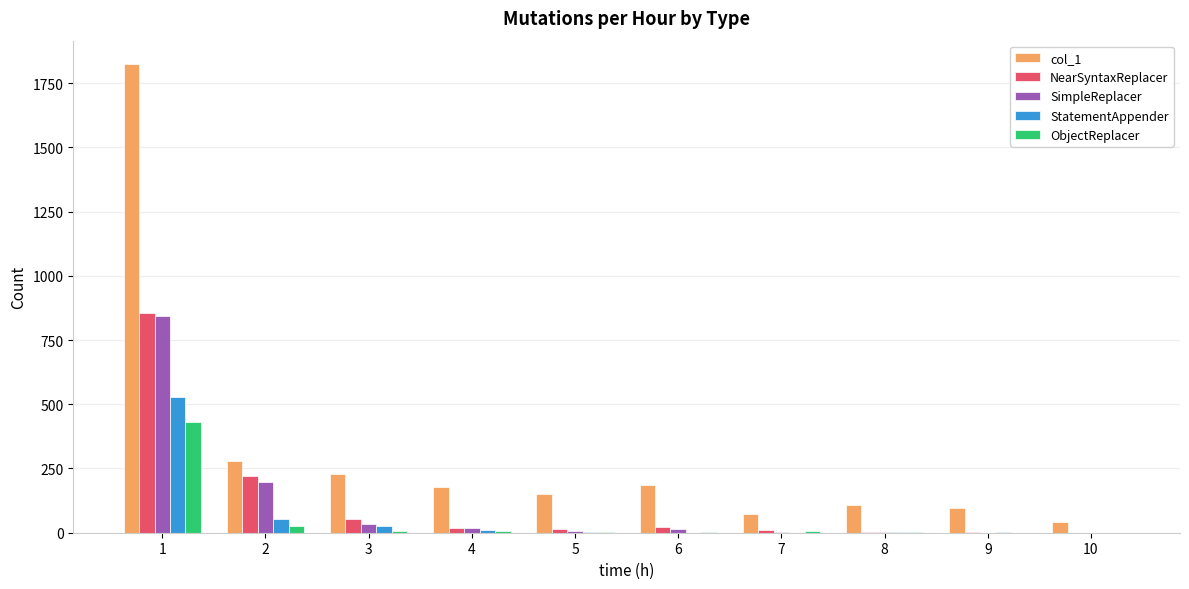

How many distinct data groups are displayed?

5